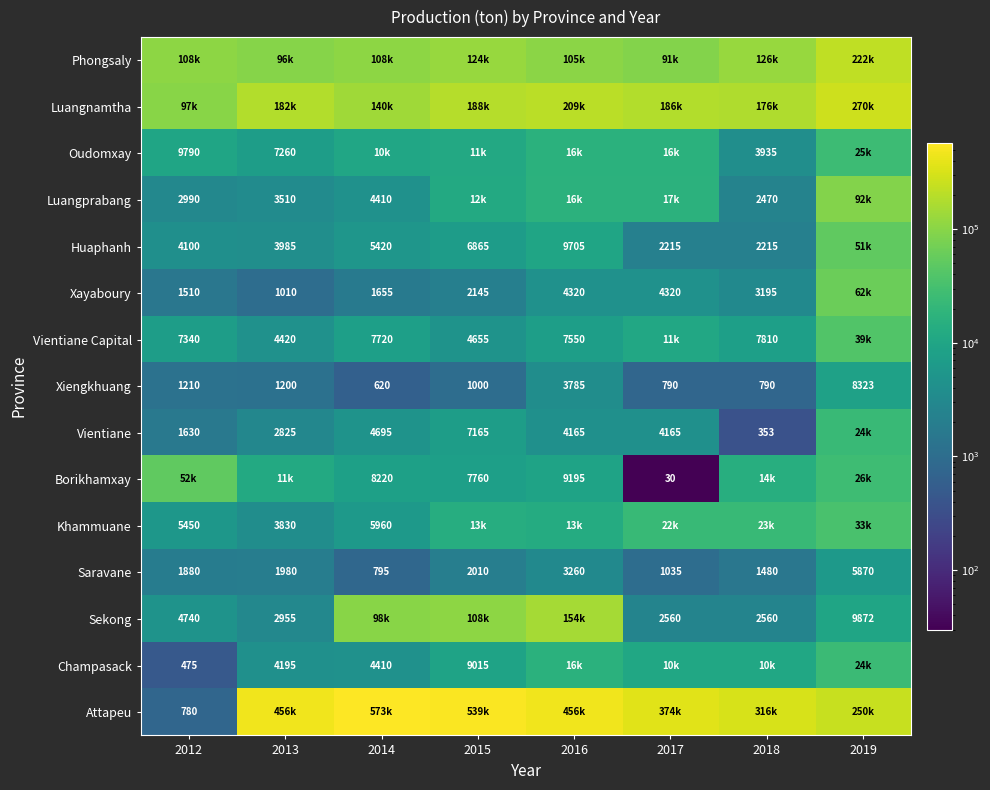

At which category is the sum across all series the highest?

2019